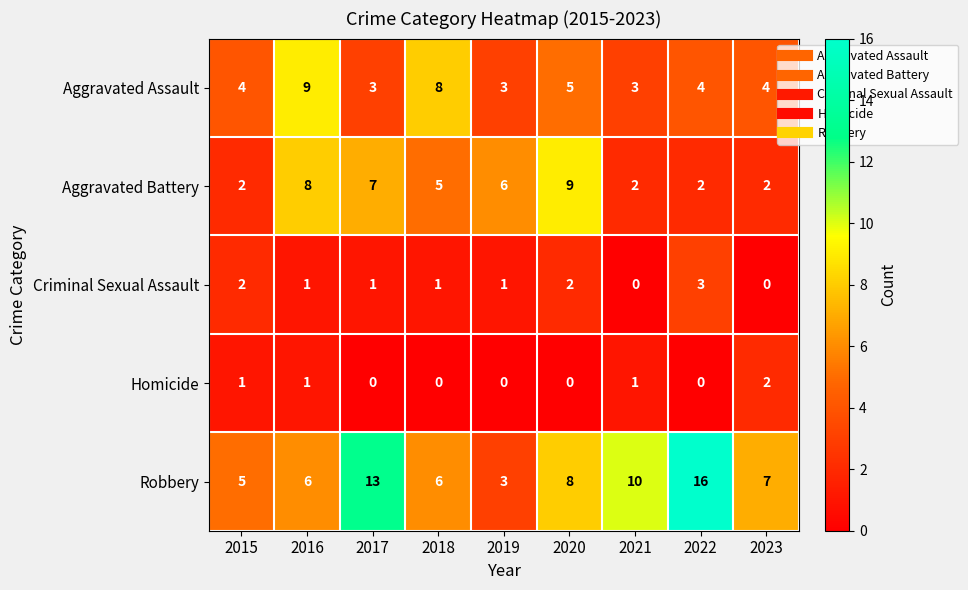

What is the maximum value for Robbery?

16